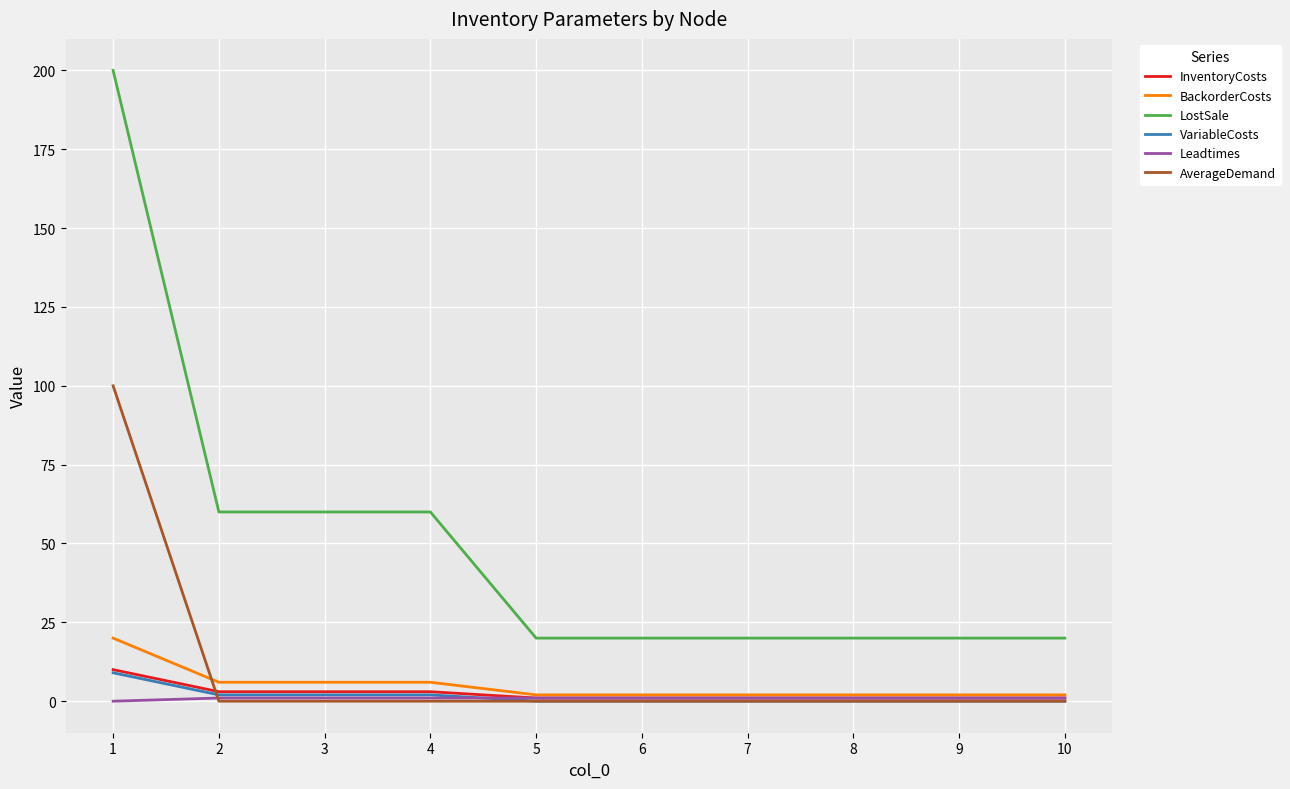

Which series has the largest range (max minus min)?

LostSale